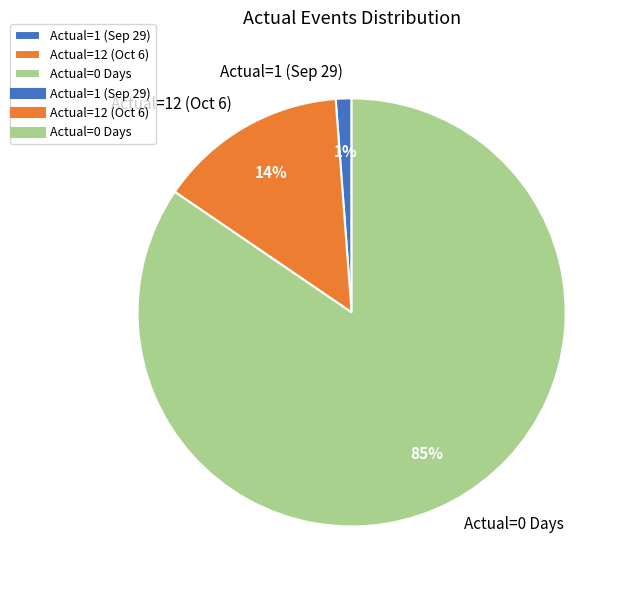

Between Actual=12 (Oct 6) and Actual=0 Days, which is larger?

Actual=0 Days